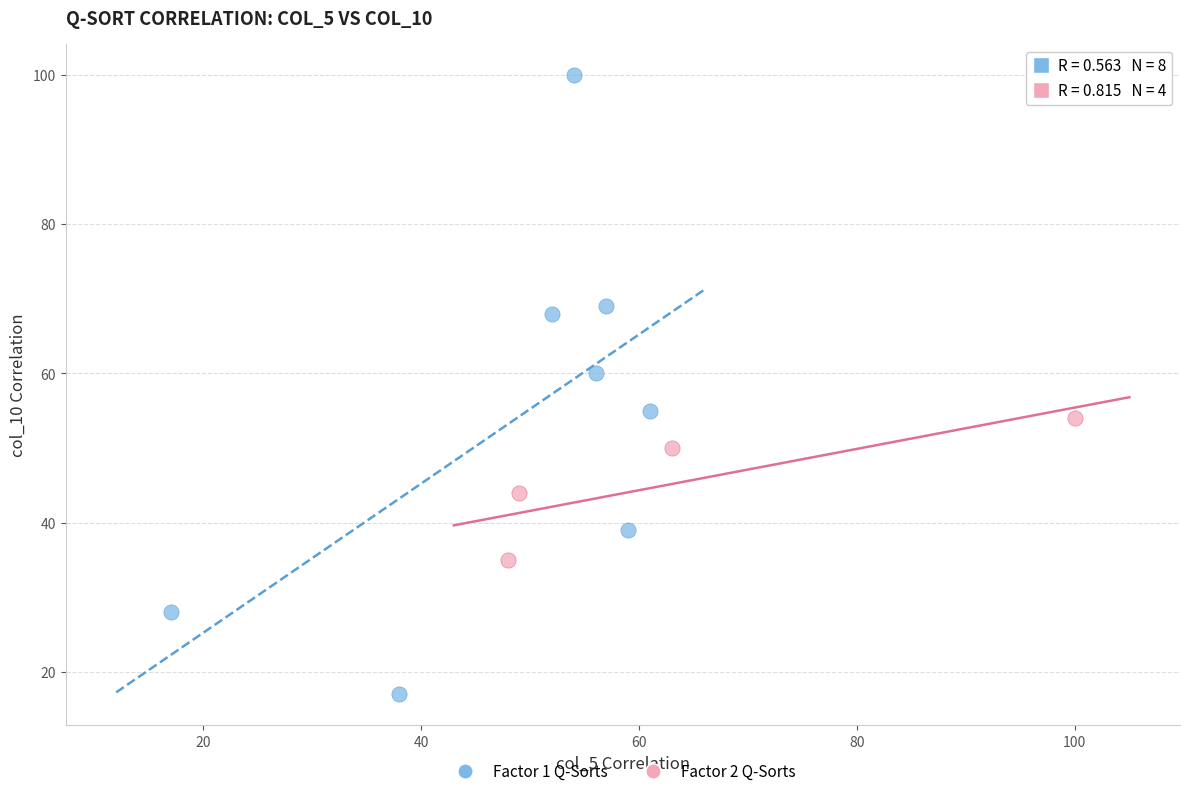

Which series contains the lowest Y value?

Factor 1 Q-Sorts